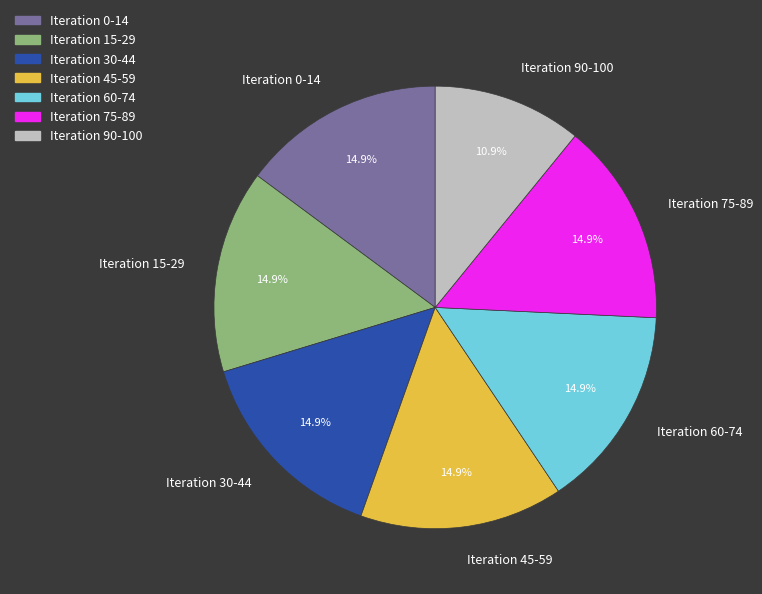

What percentage is the Iteration 15-29 slice, to the nearest percent?

15%